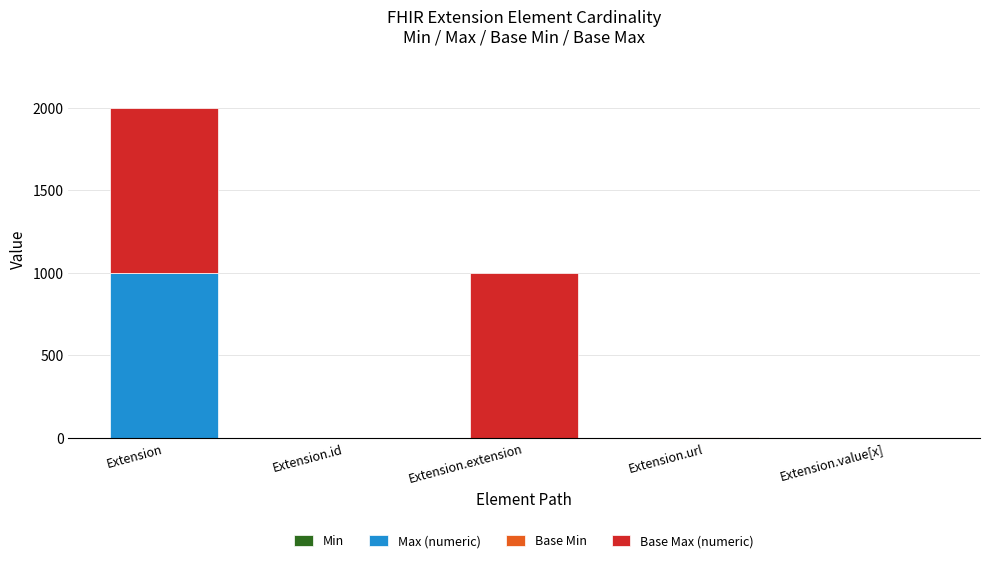

Are the bars horizontal?

No